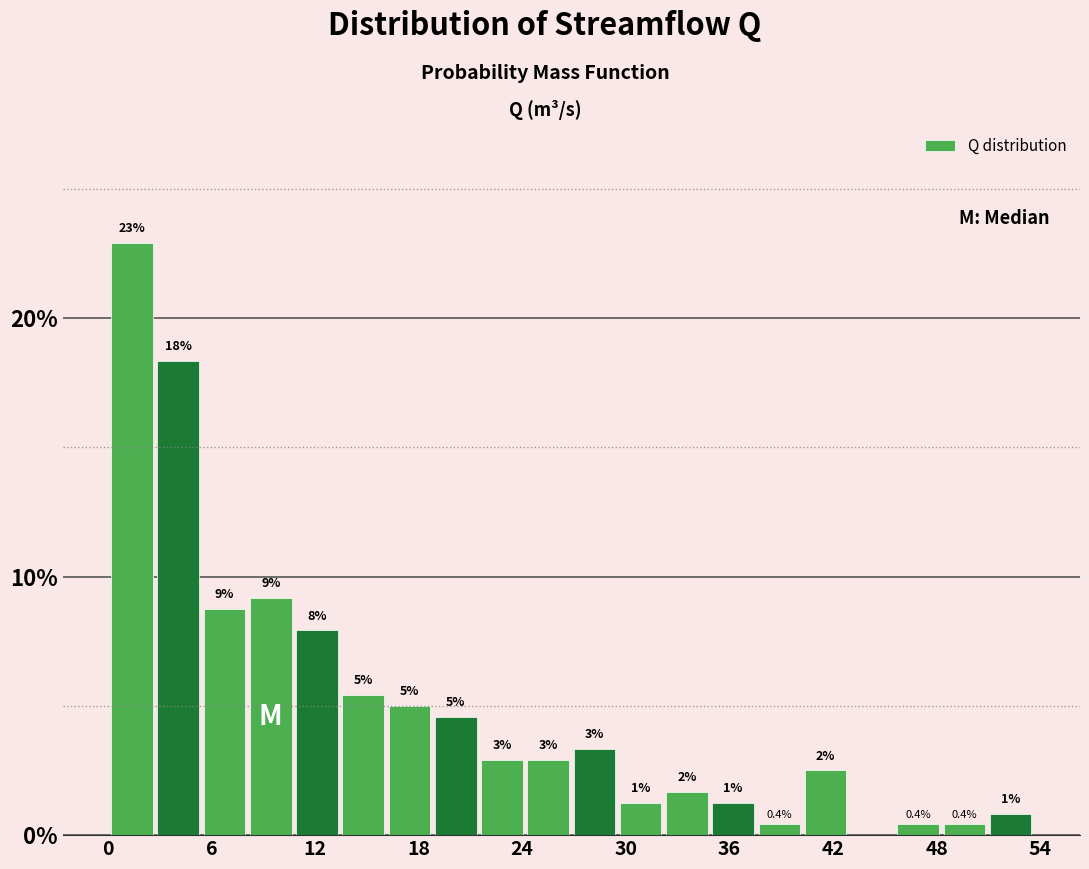

Around what value on the x-axis is the tallest bar? Give the approximate position of its centre, as read against the axis.

1